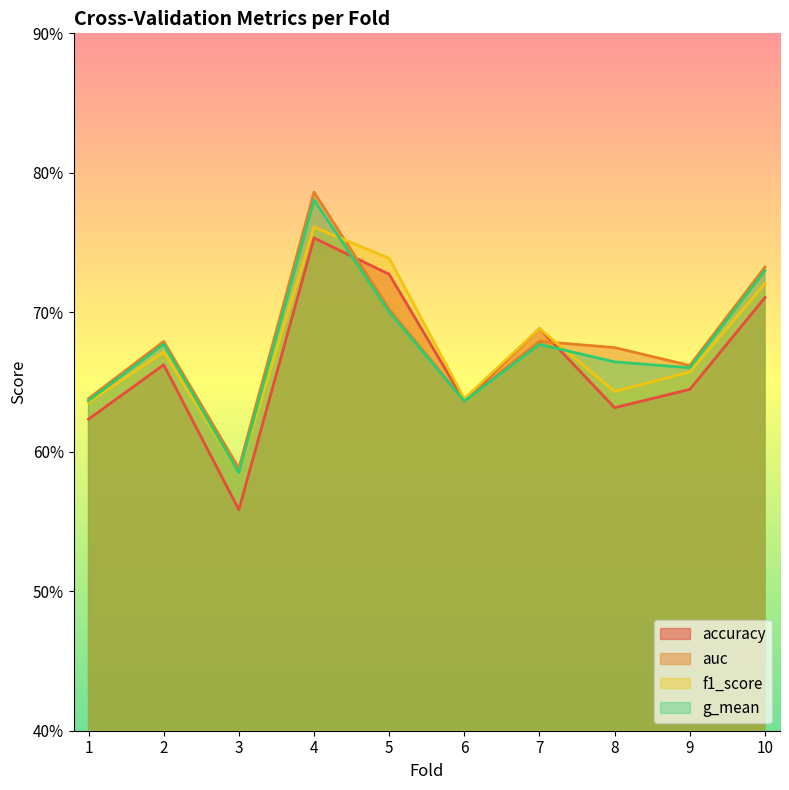

Where is the first local maximum for g_mean?

2